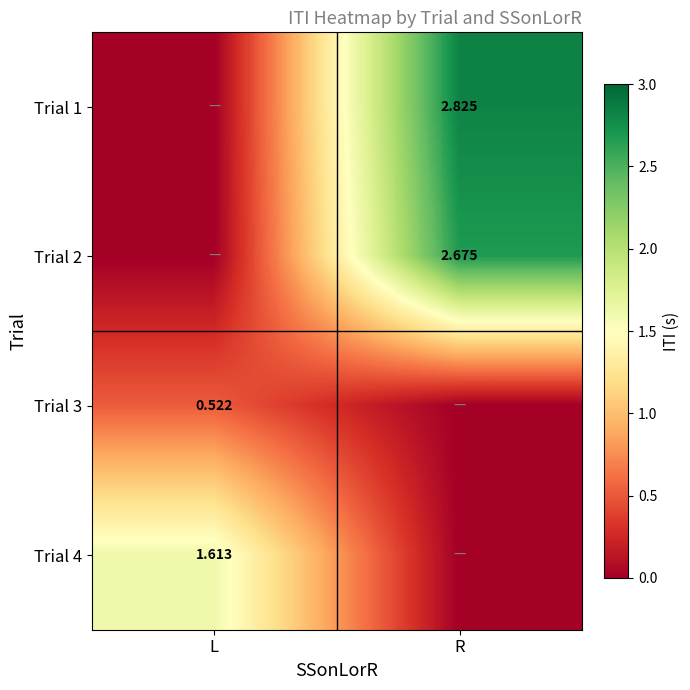

How many series are shown in this chart?

4